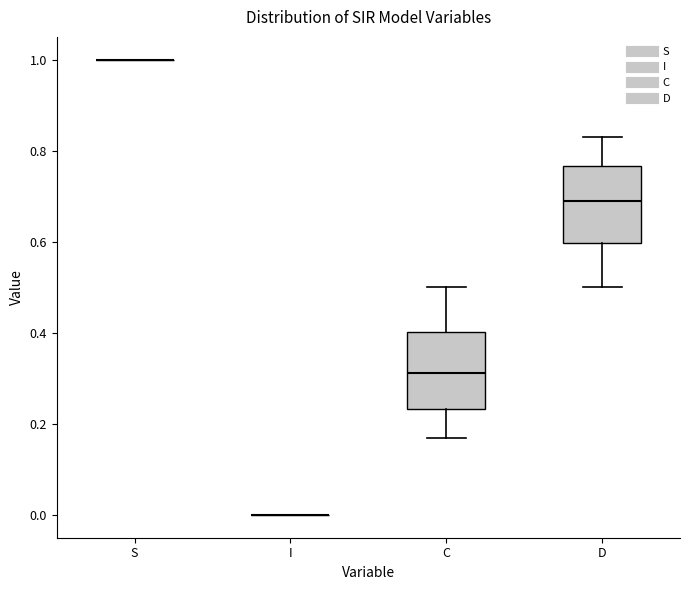

Reading left to right, transcribe this box plot: for each box, give where its median line is, the range the box spans, and where its two whiskers end, as read against the y-axis. The values are not printed on the chart, so give them approximately, as read against the axis.

S: box collapsed to a line at 1.00, whiskers 1.00 to 1.00
I: box collapsed to a line at 0.00, whiskers 0.00 to 0.00
C: median 0.32, box 0.24 to 0.40, whiskers 0.16 to 0.50
D: median 0.68, box 0.60 to 0.76, whiskers 0.50 to 0.84